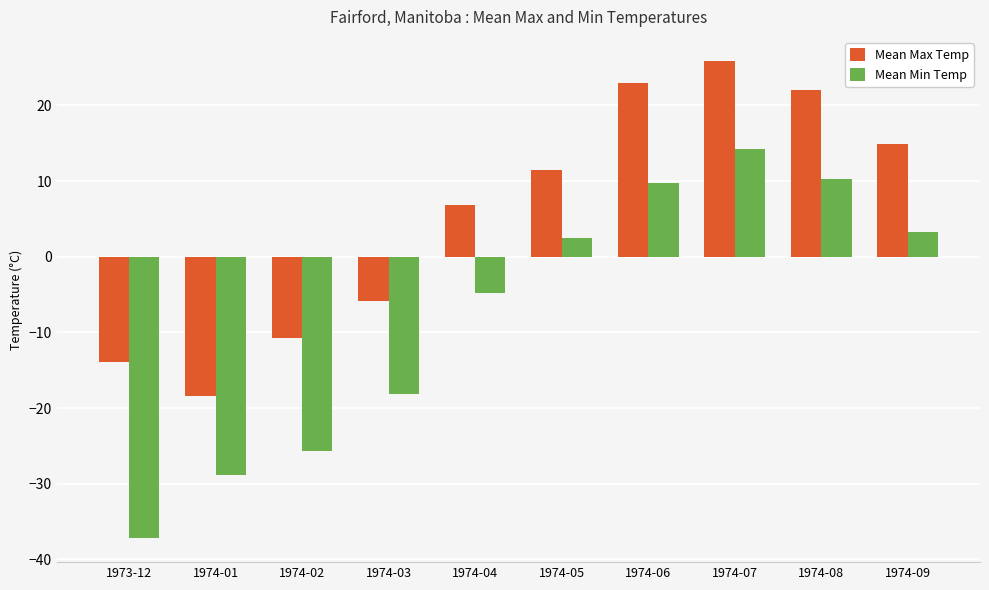

Which series has the largest range (max minus min)?

Mean Min Temp